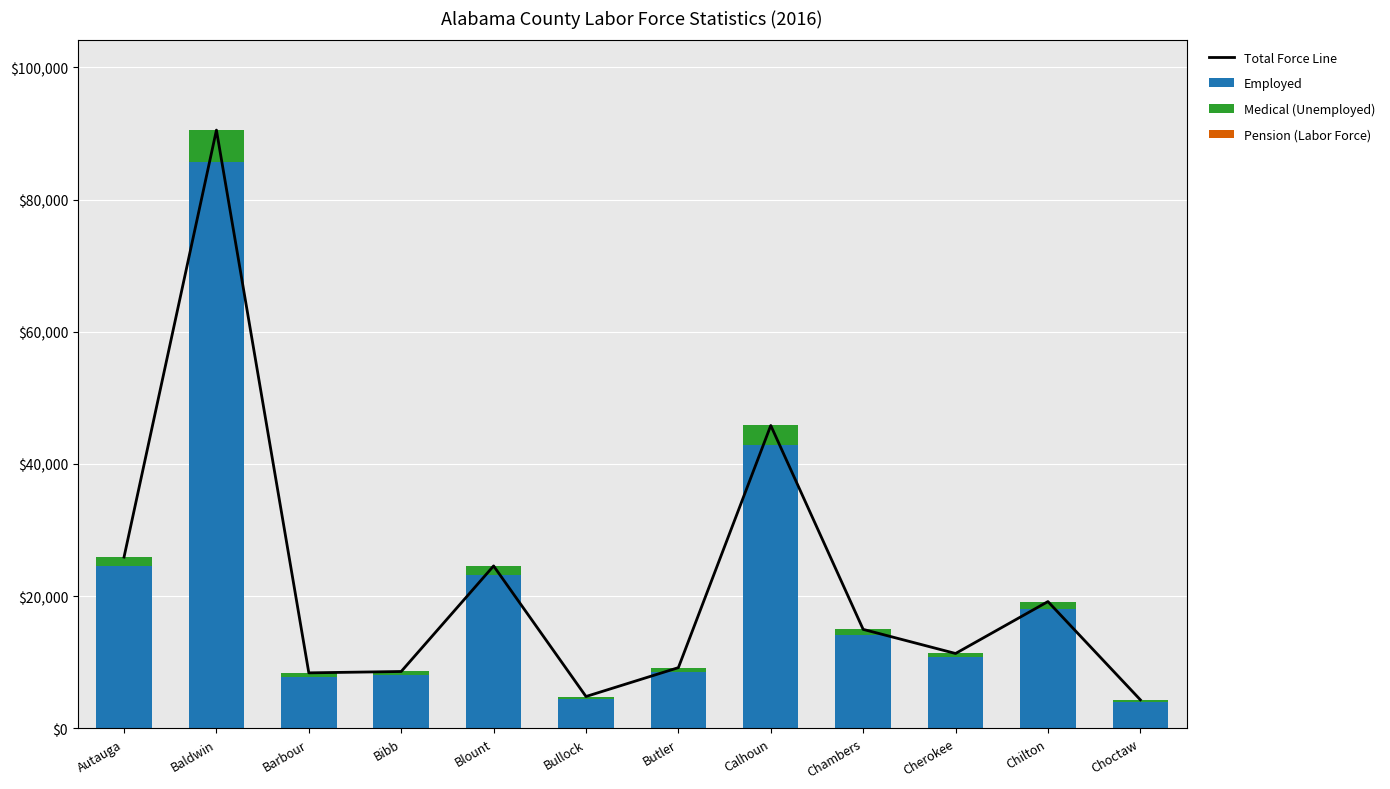

Which category has the highest value in the Total Force Line series?

Baldwin